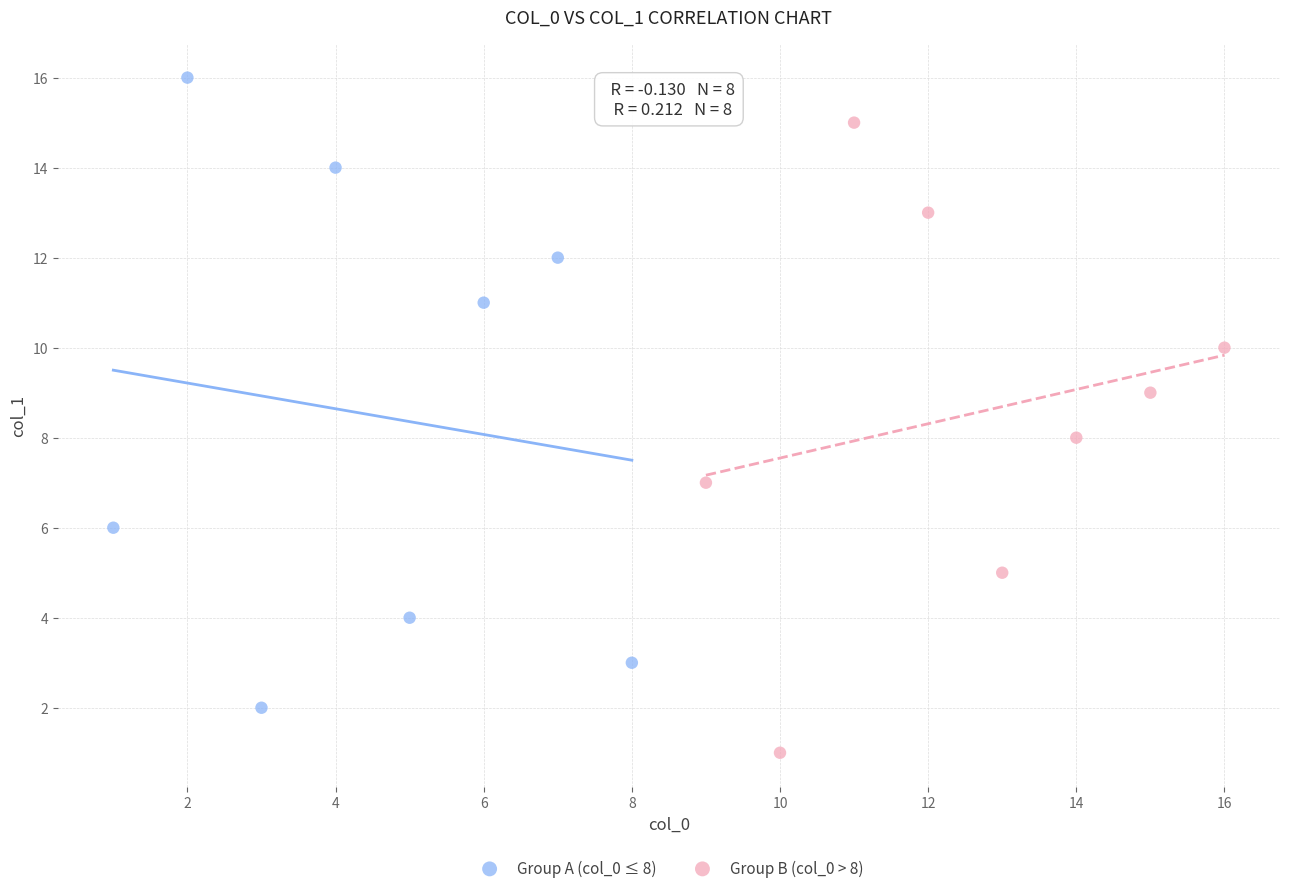

Which series contains the highest Y value?

Group A (col_0 ≤ 8)